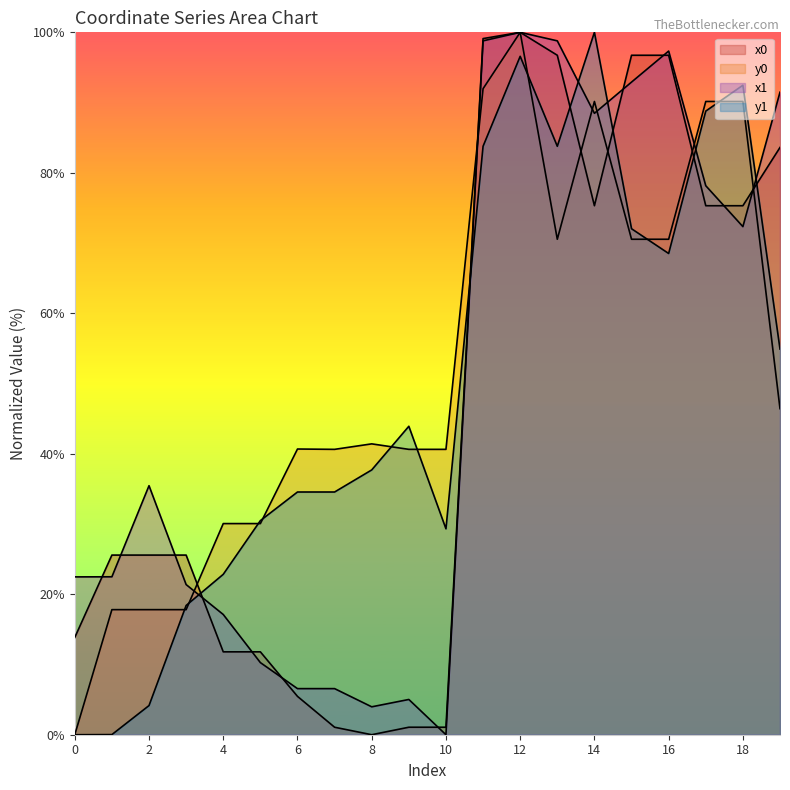

How many intersections are there between x1 and y1?

6